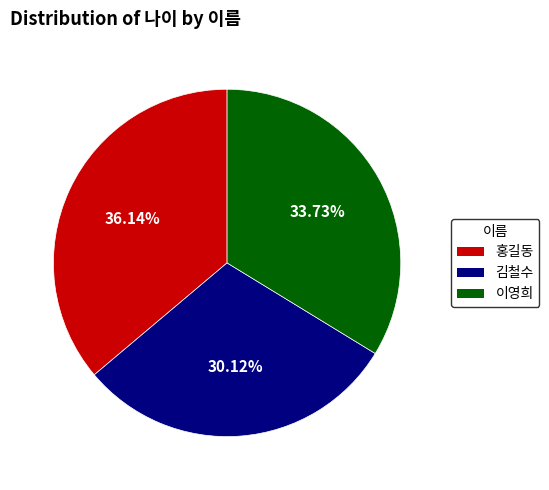

The 이영희 slice represents 27% of the pie. True or false?

False